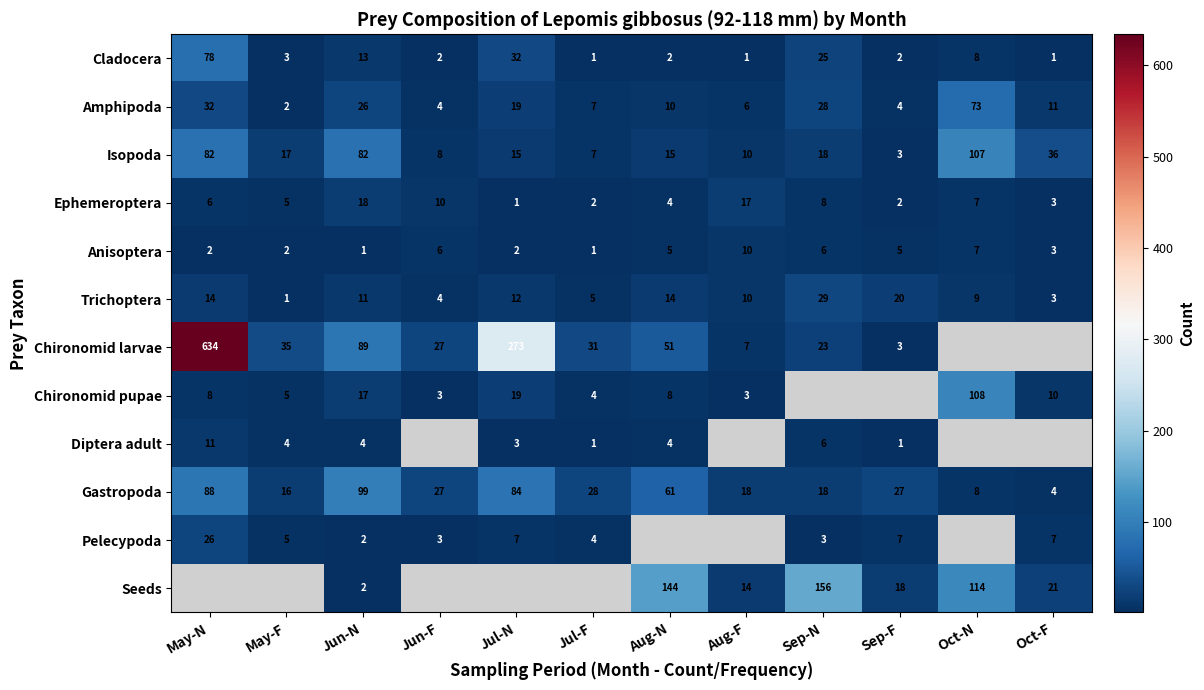

What is the difference between the maximum and minimum values in the Trichoptera series?

28